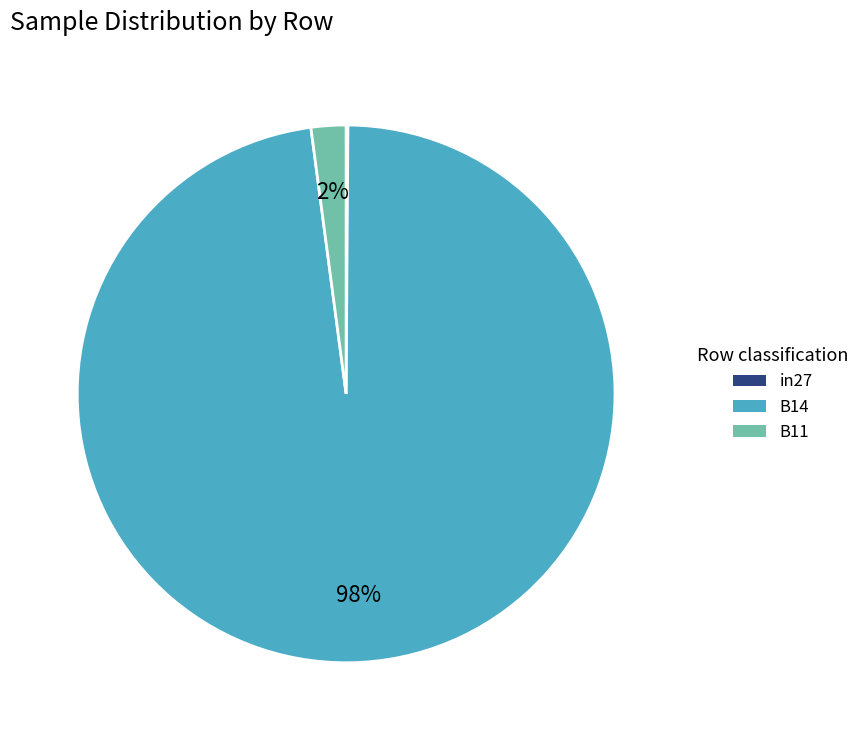

To the nearest percent, what is the difference between the largest and smallest slice percentages?

98%